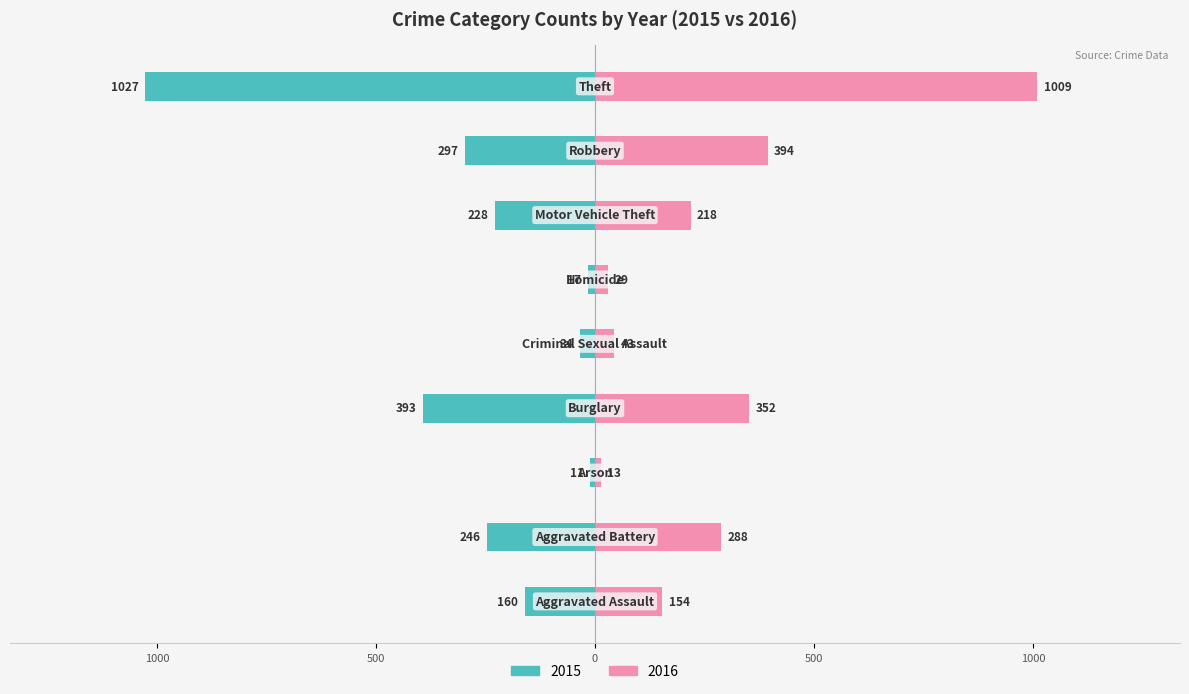

List the labels in order of 2016 value, largest first.

Theft, Robbery, Burglary, Aggravated Battery, Motor Vehicle Theft, Aggravated Assault, Criminal Sexual Assault, Homicide, Arson